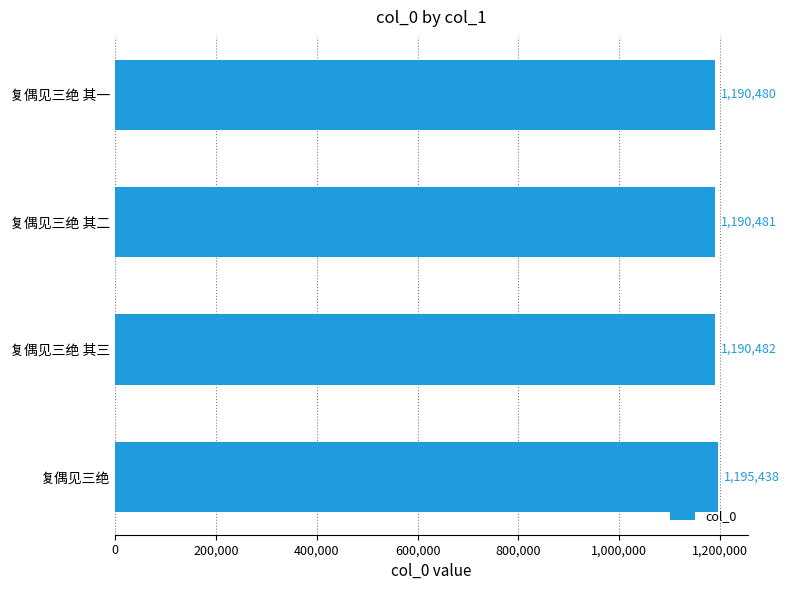

Are the bars horizontal?

Yes